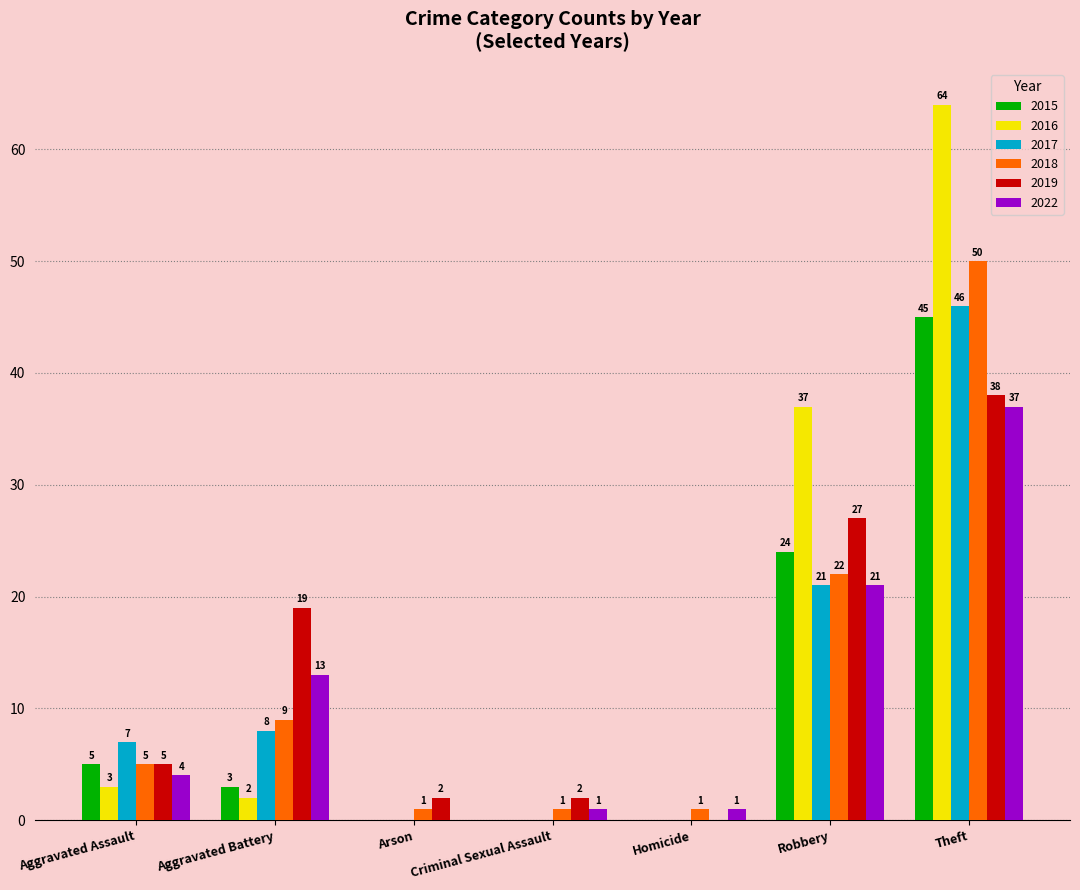

How many groups of bars are there?

7